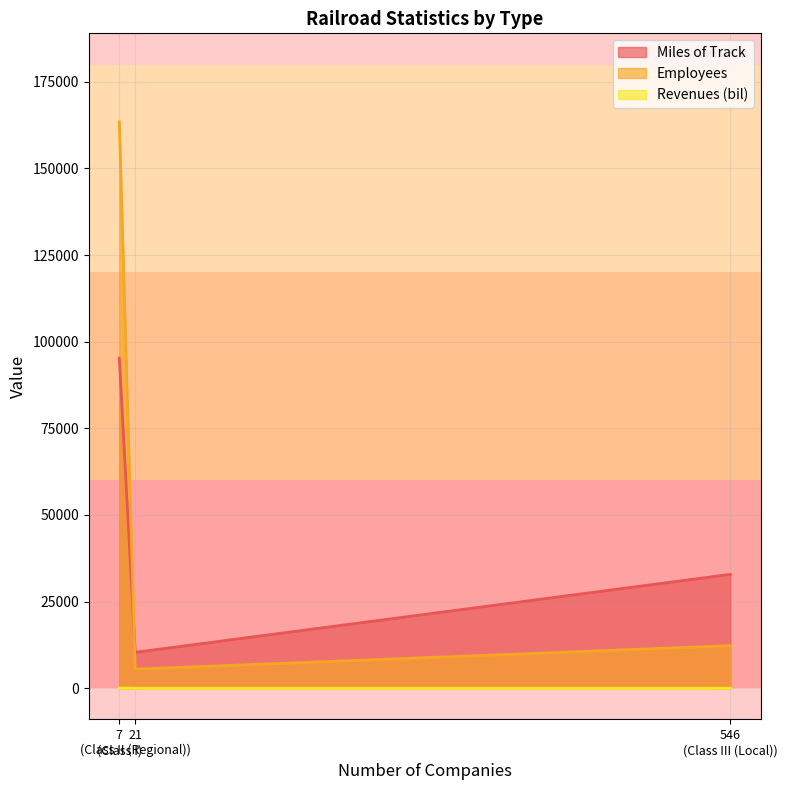

What is the average value of the Revenues (bil) series?

23.9